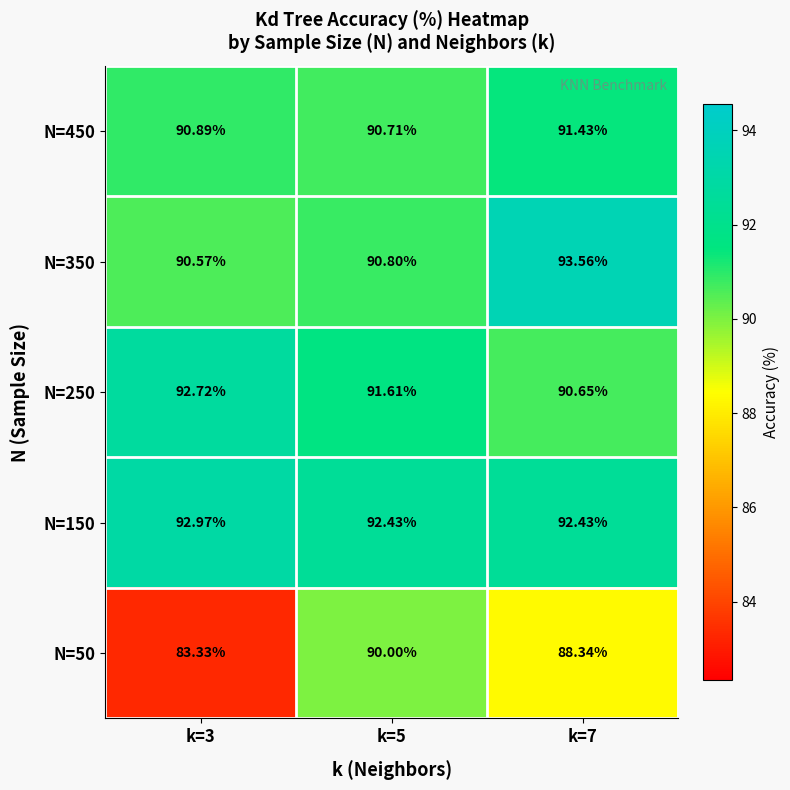

What is the greatest value displayed?

93.6